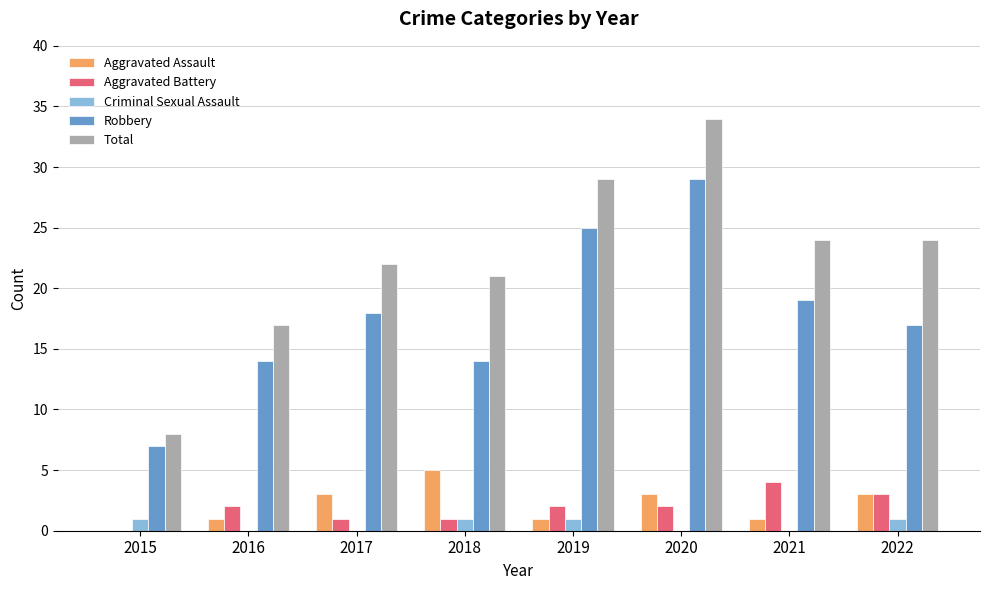

What is the total value across all series at 2018?

42